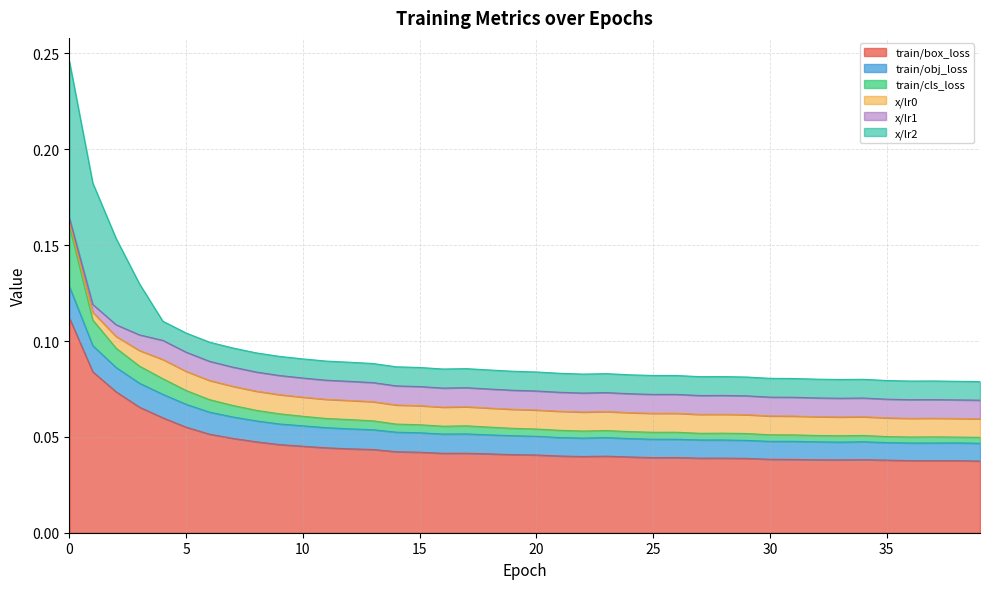

Reading left to right, list all the values displayed in this chart.

train/box_loss: 0.1	0.1	0.1	0.1	0.1	0.1	0.1	0.0	0.0	0.0	0.0	0.0	0.0	0.0	0.0	0.0	0.0	0.0	0.0	0.0	0.0	0.0	0.0	0.0	0.0	0.0	0.0	0.0	0.0	0.0	0.0	0.0	0.0	0.0	0.0	0.0	0.0	0.0	0.0	0.0
train/obj_loss: 0.0	0.0	0.0	0.0	0.0	0.0	0.0	0.0	0.0	0.0	0.0	0.0	0.0	0.0	0.0	0.0	0.0	0.0	0.0	0.0	0.0	0.0	0.0	0.0	0.0	0.0	0.0	0.0	0.0	0.0	0.0	0.0	0.0	0.0	0.0	0.0	0.0	0.0	0.0	0.0
train/cls_loss: 0.0	0.0	0.0	0.0	0.0	0.0	0.0	0.0	0.0	0.0	0.0	0.0	0.0	0.0	0.0	0.0	0.0	0.0	0.0	0.0	0.0	0.0	0.0	0.0	0.0	0.0	0.0	0.0	0.0	0.0	0.0	0.0	0.0	0.0	0.0	0.0	0.0	0.0	0.0	0.0
x/lr0: 0.0	0.0	0.0	0.0	0.0	0.0	0.0	0.0	0.0	0.0	0.0	0.0	0.0	0.0	0.0	0.0	0.0	0.0	0.0	0.0	0.0	0.0	0.0	0.0	0.0	0.0	0.0	0.0	0.0	0.0	0.0	0.0	0.0	0.0	0.0	0.0	0.0	0.0	0.0	0.0
x/lr1: 0.0	0.0	0.0	0.0	0.0	0.0	0.0	0.0	0.0	0.0	0.0	0.0	0.0	0.0	0.0	0.0	0.0	0.0	0.0	0.0	0.0	0.0	0.0	0.0	0.0	0.0	0.0	0.0	0.0	0.0	0.0	0.0	0.0	0.0	0.0	0.0	0.0	0.0	0.0	0.0
x/lr2: 0.1	0.1	0.0	0.0	0.0	0.0	0.0	0.0	0.0	0.0	0.0	0.0	0.0	0.0	0.0	0.0	0.0	0.0	0.0	0.0	0.0	0.0	0.0	0.0	0.0	0.0	0.0	0.0	0.0	0.0	0.0	0.0	0.0	0.0	0.0	0.0	0.0	0.0	0.0	0.0